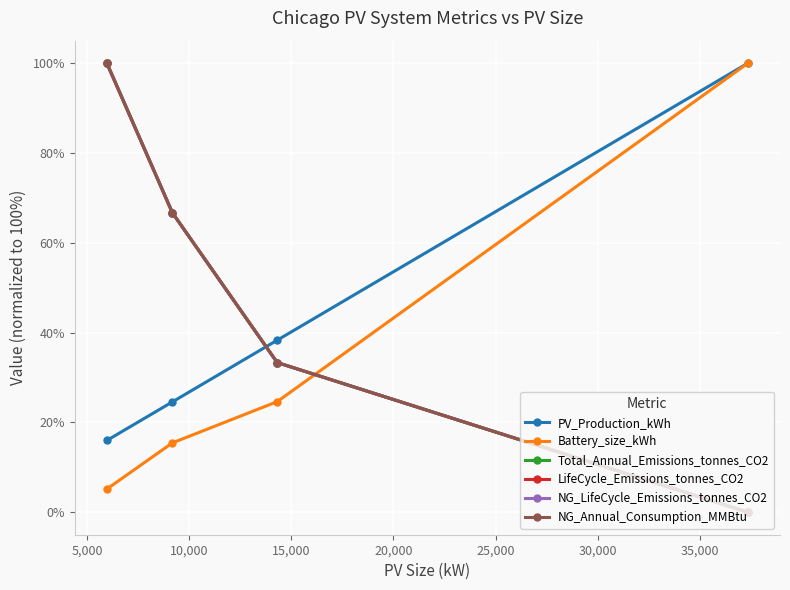

What is the maximum value shown in the chart?

100.0